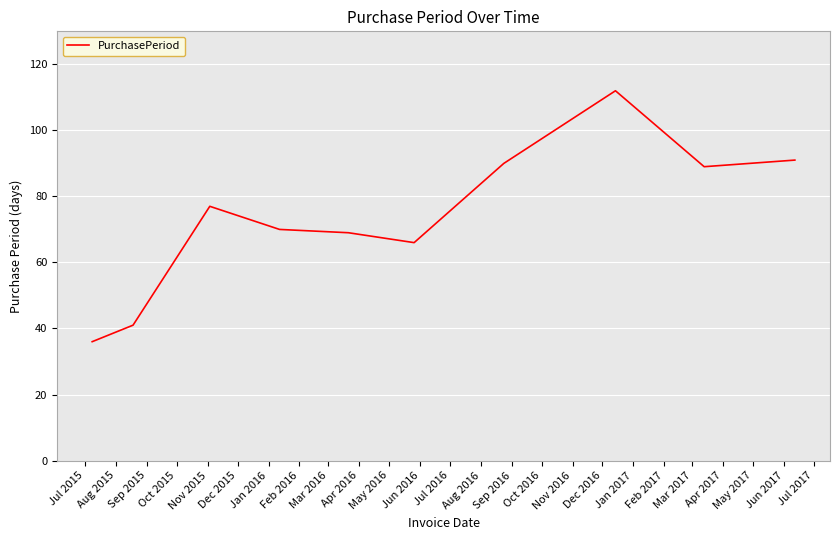

What is the maximum value shown in the chart?

112